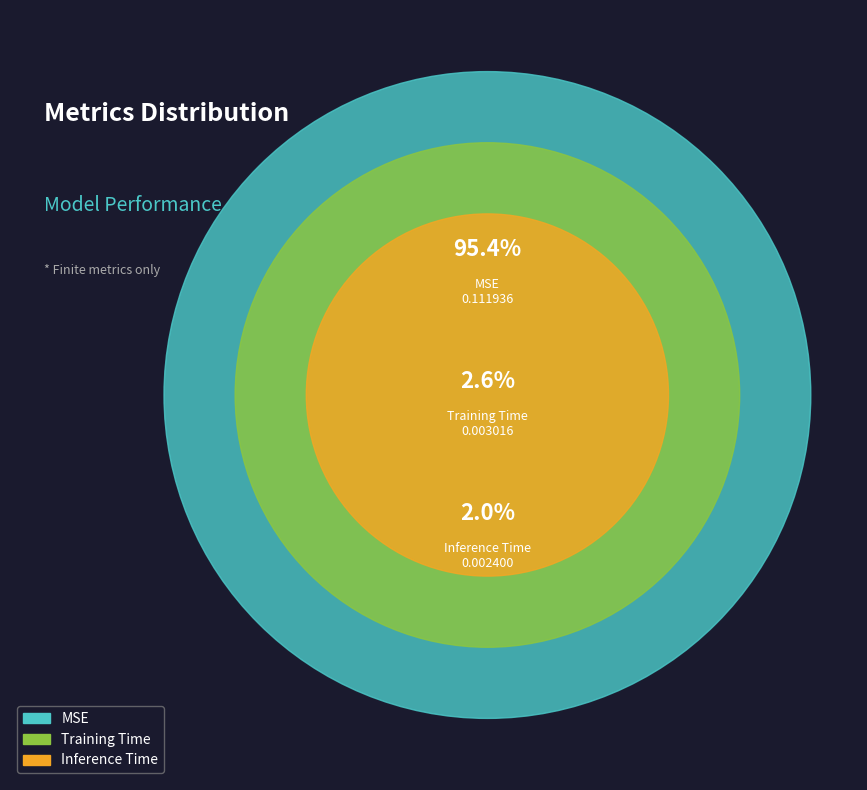

What percentage is NOT represented by Training Time?

97.4%